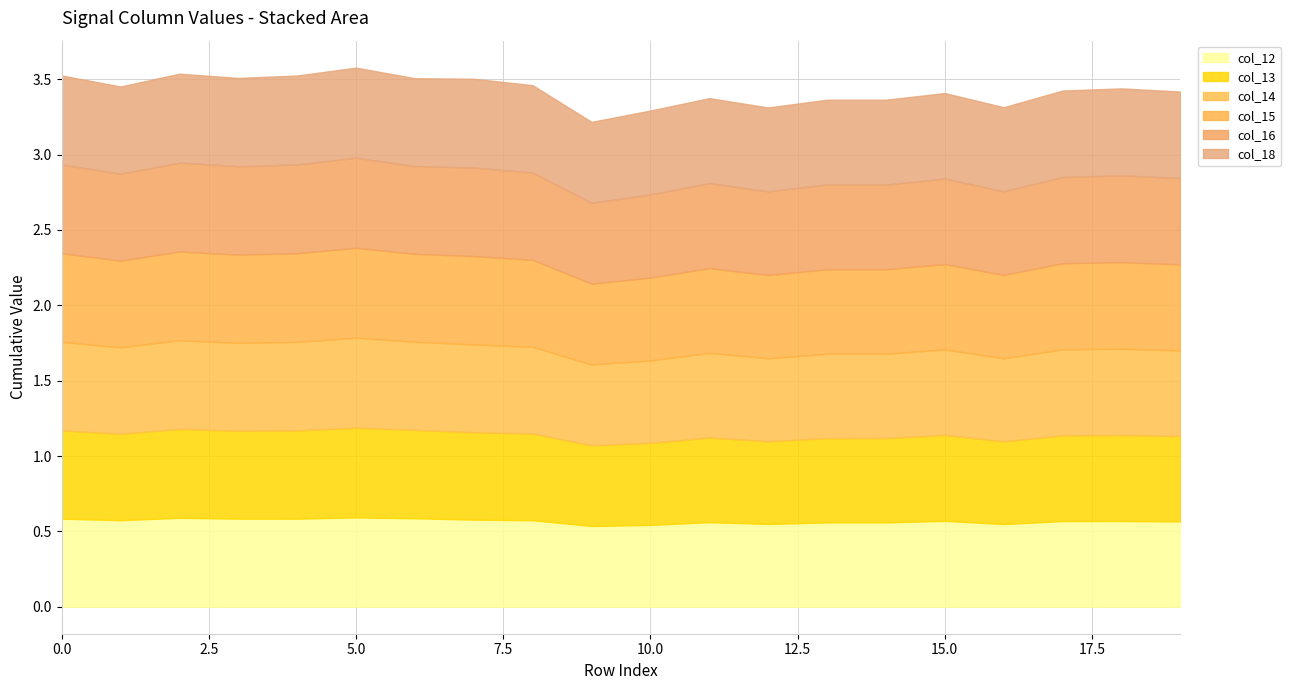

Reading left to right, transcribe all the data shown in this chart.

col_12: 0=0.6	1=0.6	2=0.6	3=0.6	4=0.6	5=0.6	6=0.6	7=0.6	8=0.6	9=0.5	10=0.5	11=0.6	12=0.5	13=0.6	14=0.6	15=0.6	16=0.5	17=0.6	18=0.6	19=0.6
col_13: 0=0.6	1=0.6	2=0.6	3=0.6	4=0.6	5=0.6	6=0.6	7=0.6	8=0.6	9=0.5	10=0.5	11=0.6	12=0.5	13=0.6	14=0.6	15=0.6	16=0.5	17=0.6	18=0.6	19=0.6
col_14: 0=0.6	1=0.6	2=0.6	3=0.6	4=0.6	5=0.6	6=0.6	7=0.6	8=0.6	9=0.5	10=0.5	11=0.6	12=0.6	13=0.6	14=0.6	15=0.6	16=0.6	17=0.6	18=0.6	19=0.6
col_15: 0=0.6	1=0.6	2=0.6	3=0.6	4=0.6	5=0.6	6=0.6	7=0.6	8=0.6	9=0.5	10=0.5	11=0.6	12=0.6	13=0.6	14=0.6	15=0.6	16=0.6	17=0.6	18=0.6	19=0.6
col_16: 0=0.6	1=0.6	2=0.6	3=0.6	4=0.6	5=0.6	6=0.6	7=0.6	8=0.6	9=0.5	10=0.6	11=0.6	12=0.6	13=0.6	14=0.6	15=0.6	16=0.6	17=0.6	18=0.6	19=0.6
col_18: 0=0.6	1=0.6	2=0.6	3=0.6	4=0.6	5=0.6	6=0.6	7=0.6	8=0.6	9=0.5	10=0.6	11=0.6	12=0.6	13=0.6	14=0.6	15=0.6	16=0.6	17=0.6	18=0.6	19=0.6